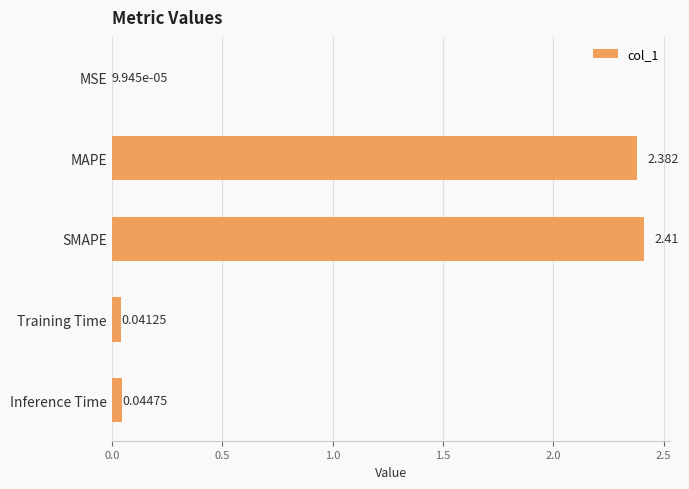

How many series are shown in this chart?

1